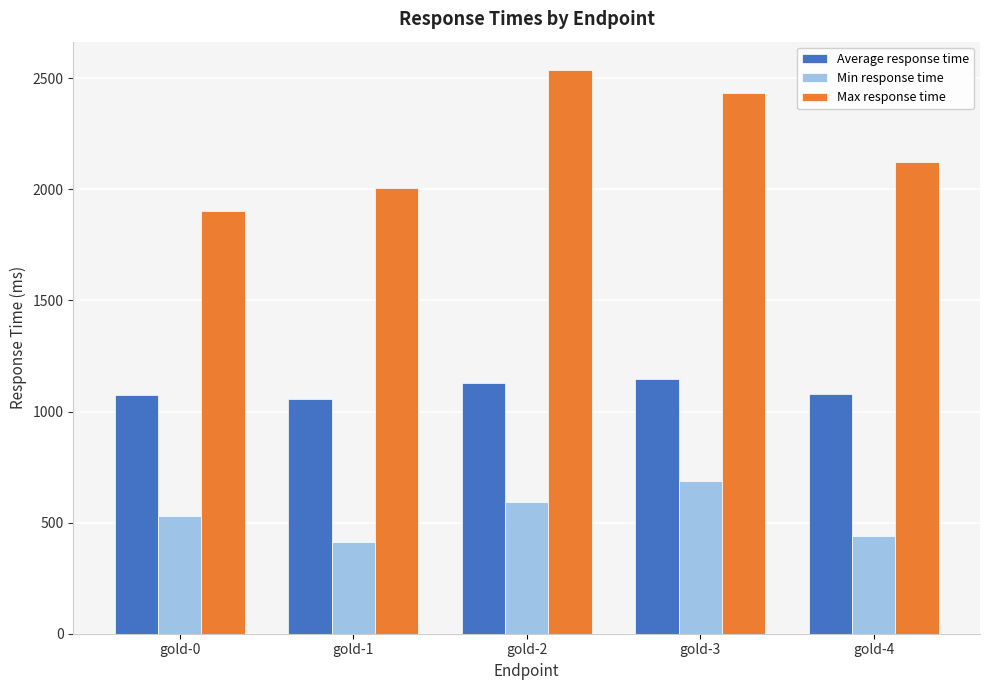

What are all the series names shown in the legend?

Average response time, Min response time, Max response time